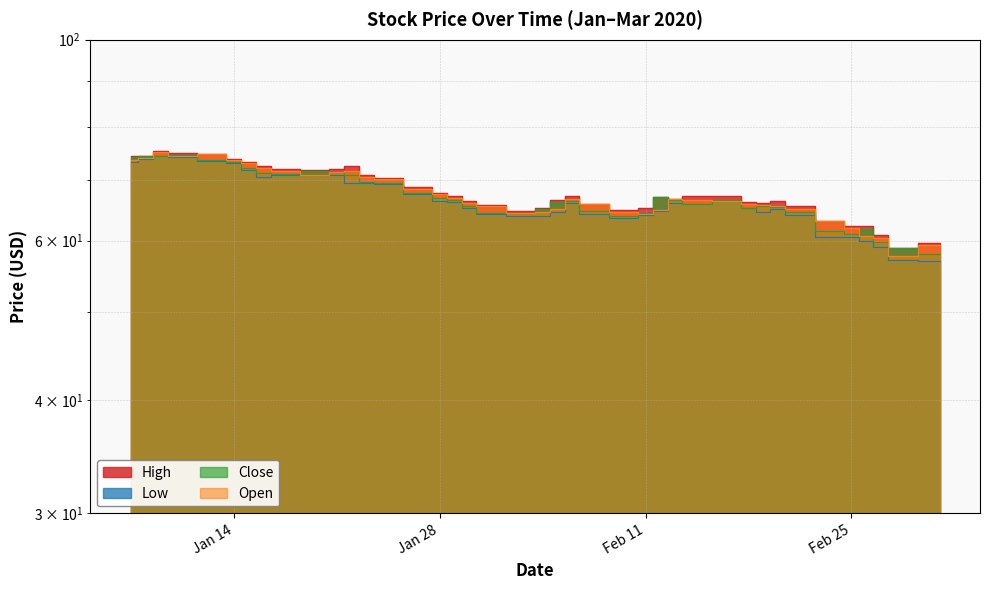

In High, how many points are higher than both neighbors (excluding endpoints)?

6